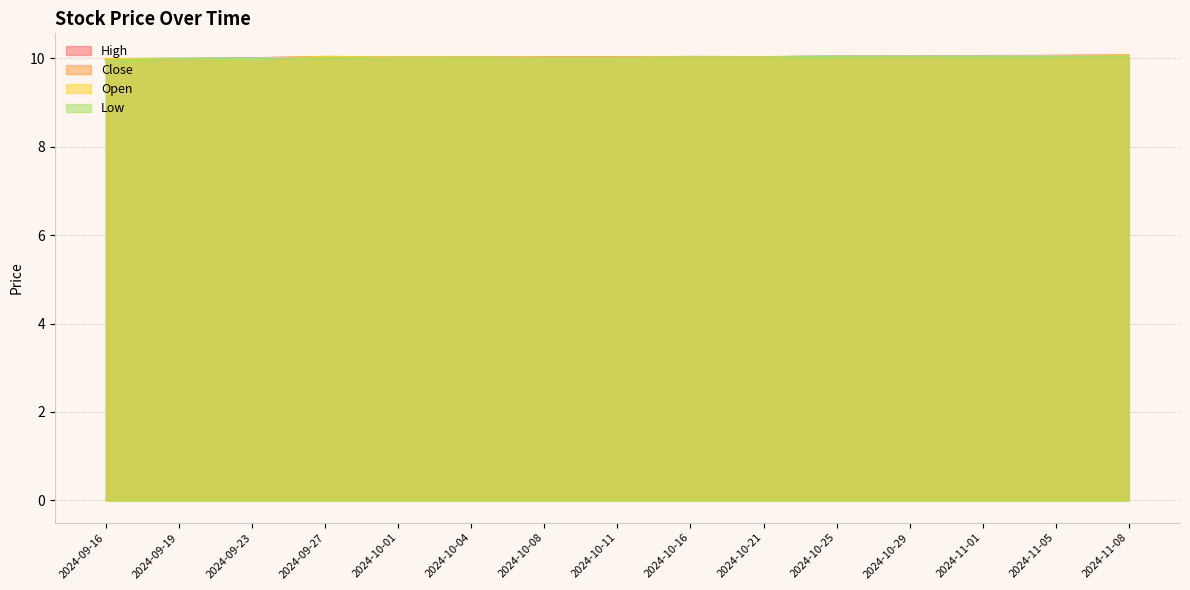

Which category has the lowest value in the Close series?

2024-09-16